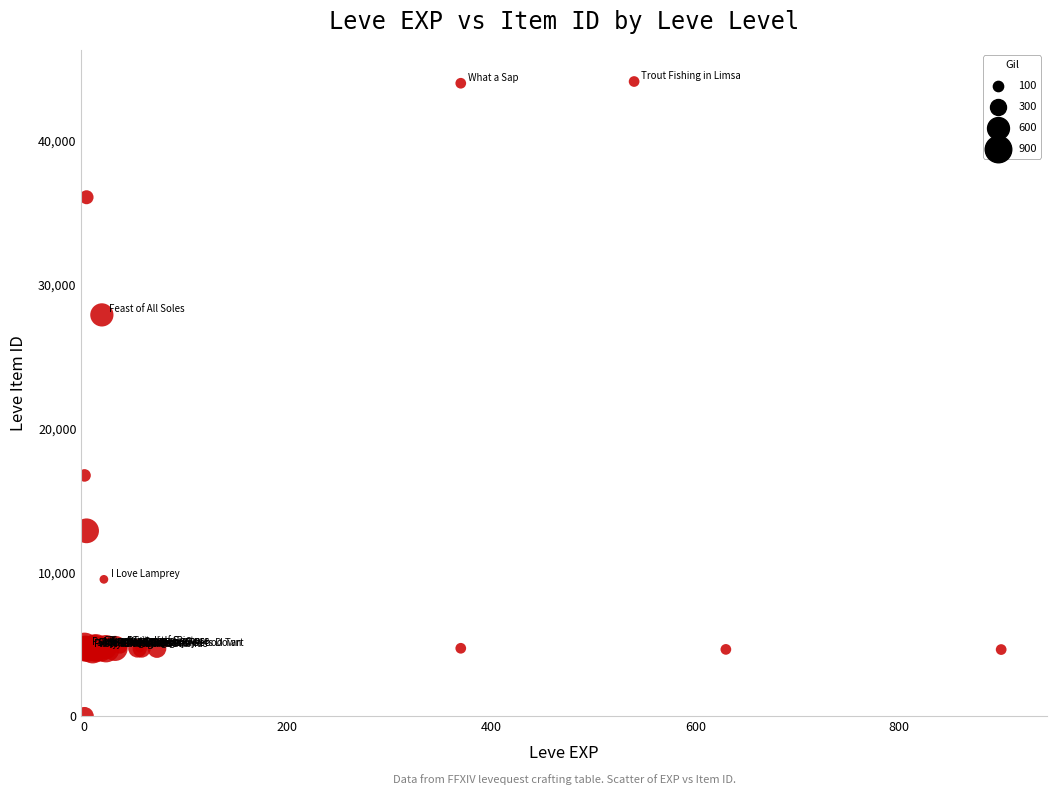

What Y value in the scatter plot is closest to 22050?

16734